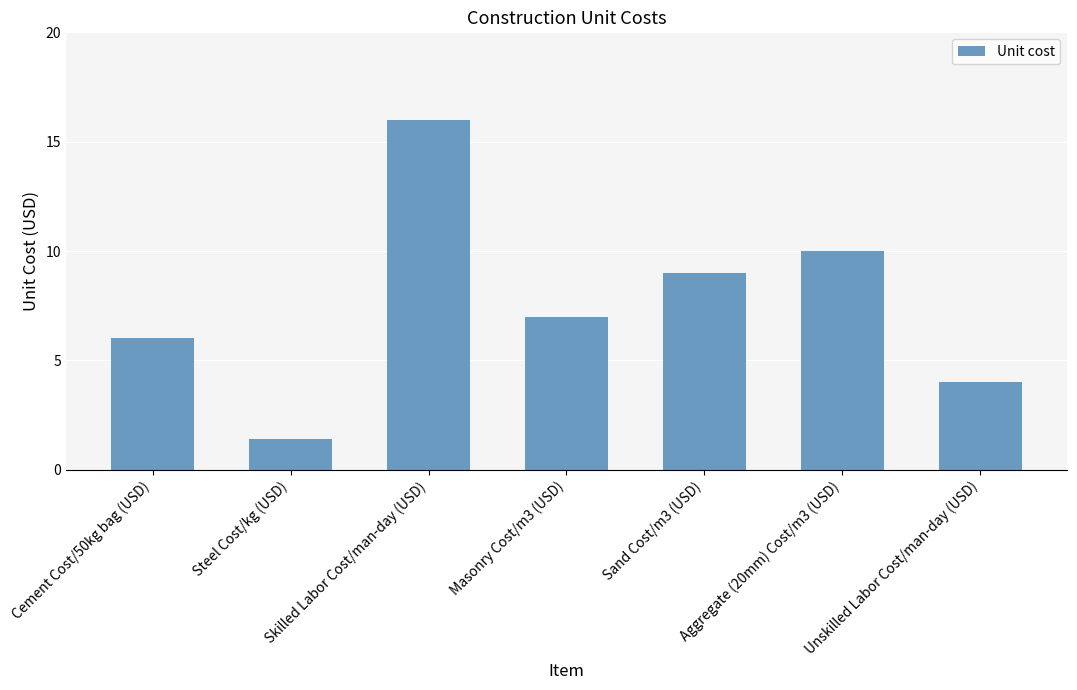

Rank the categories by value from lowest to highest.

Steel Cost/kg (USD), Unskilled Labor Cost/man-day (USD), Cement Cost/50kg bag (USD), Masonry Cost/m3 (USD), Sand Cost/m3 (USD), Aggregate (20mm) Cost/m3 (USD), Skilled Labor Cost/man-day (USD)